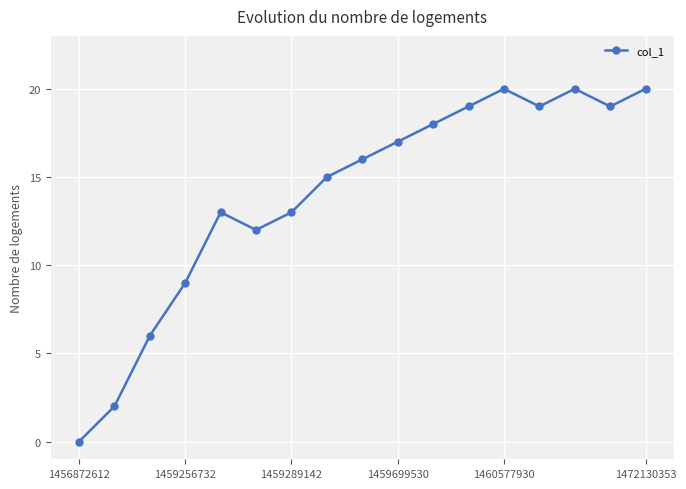

What is the sum of all values?

238